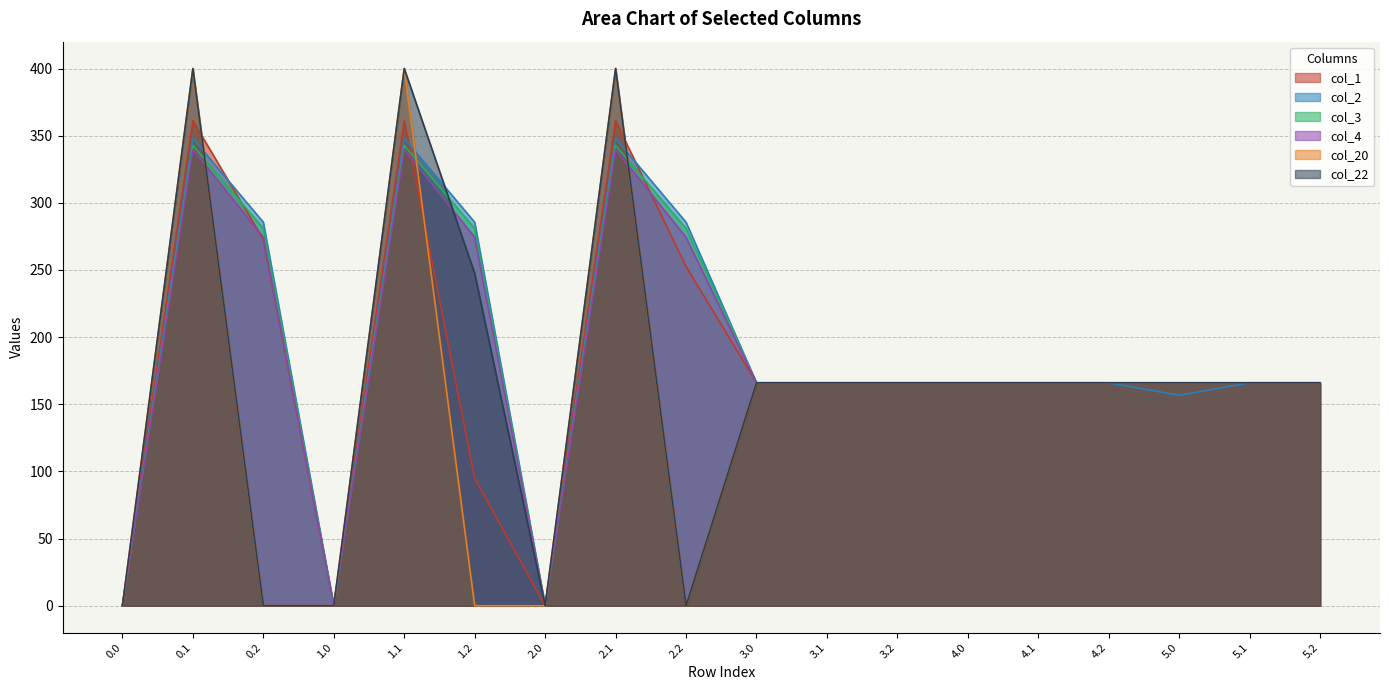

How many values in the col_20 series exceed 165?

12